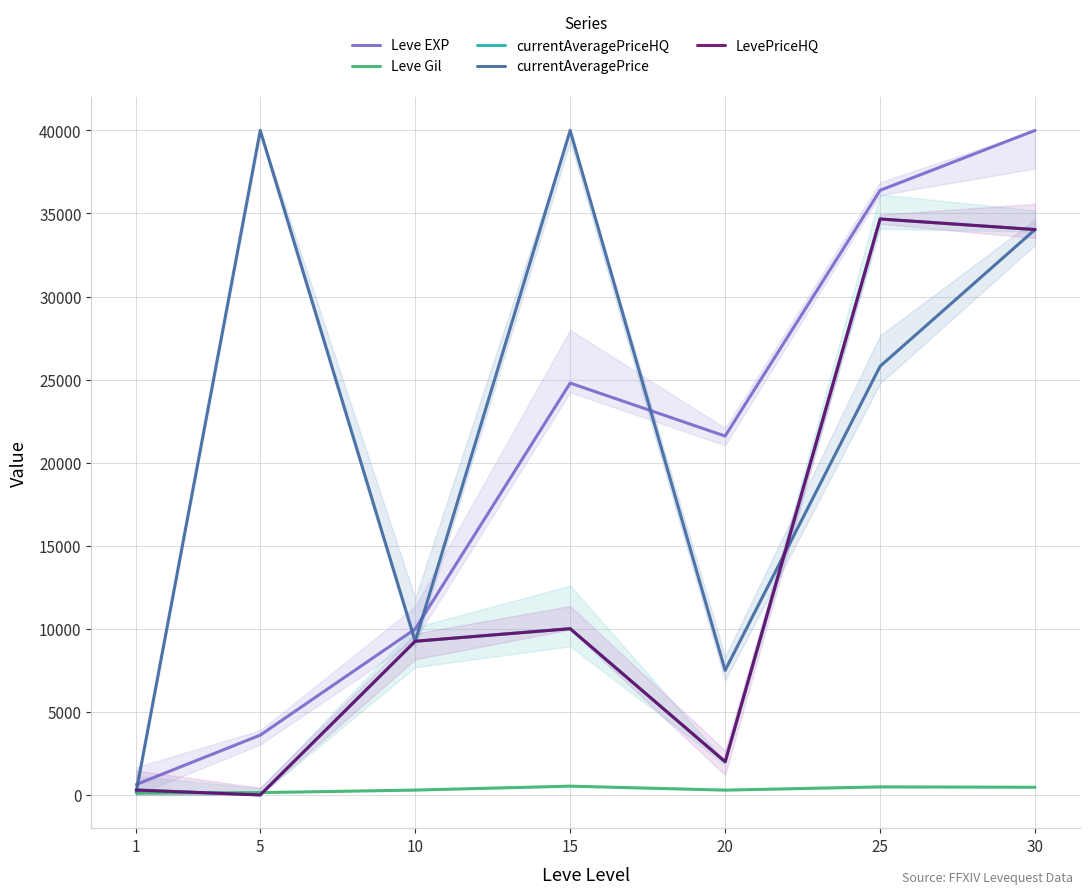

What are all the series names shown in the legend?

Leve EXP, Leve Gil, currentAveragePriceHQ, currentAveragePrice, LevePriceHQ